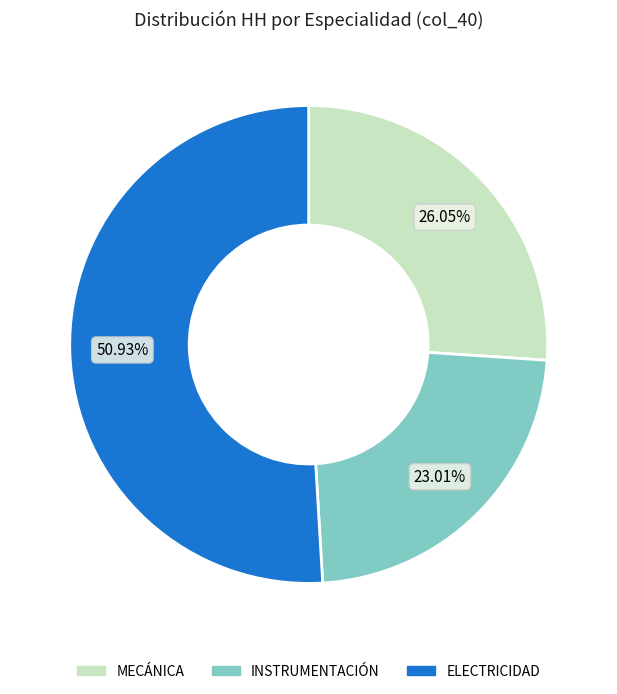

What is the largest slice in the pie chart?

ELECTRICIDAD